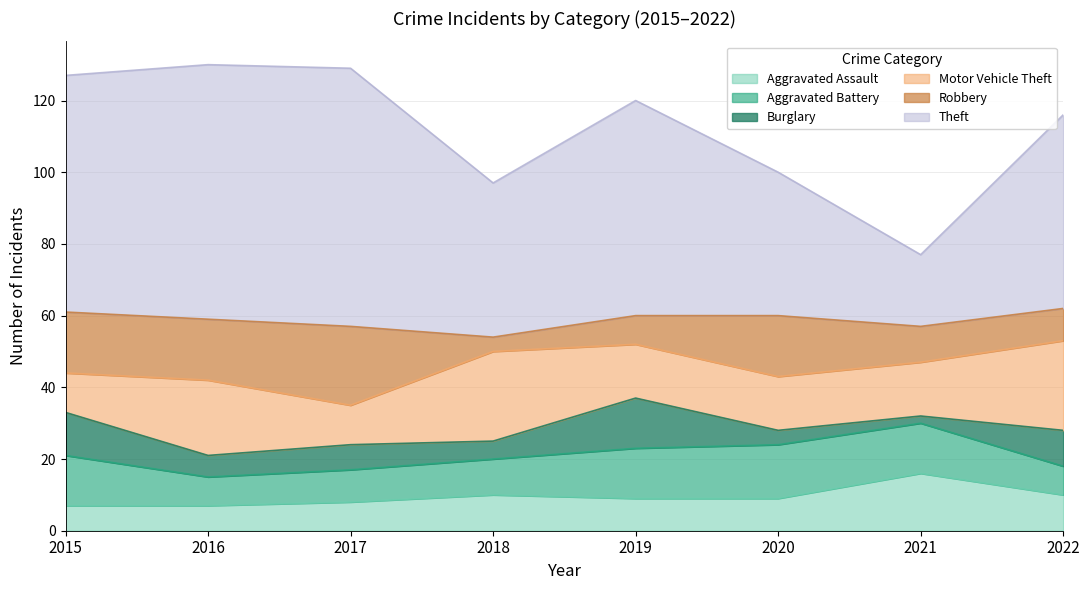

In Burglary, how many points are higher than both neighbors (excluding endpoints)?

2